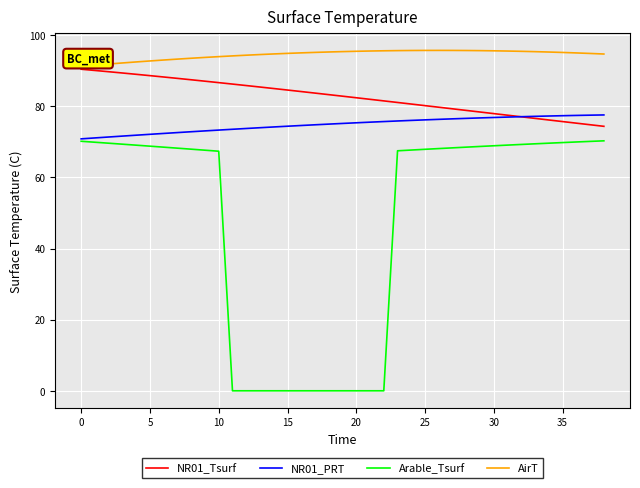

True or false: NR01_PRT and AirT intersect in this chart.

False